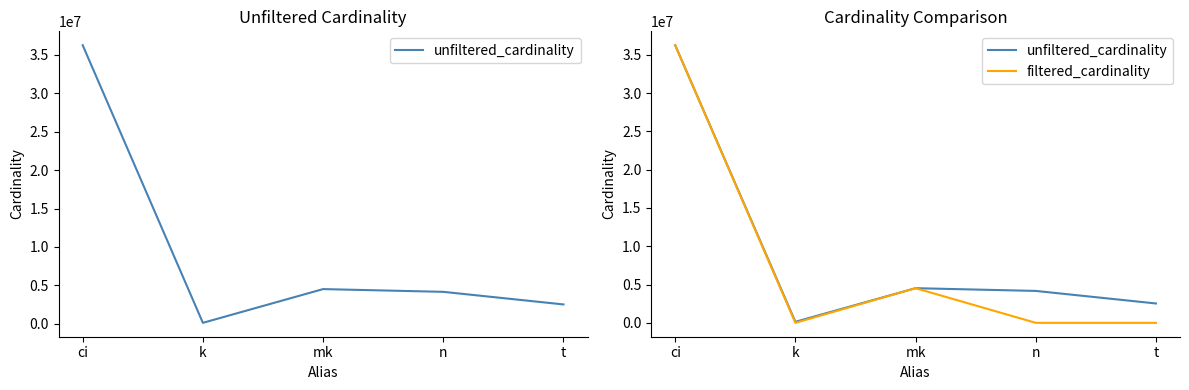

What are all the series names shown in the legend?

unfiltered_cardinality, filtered_cardinality